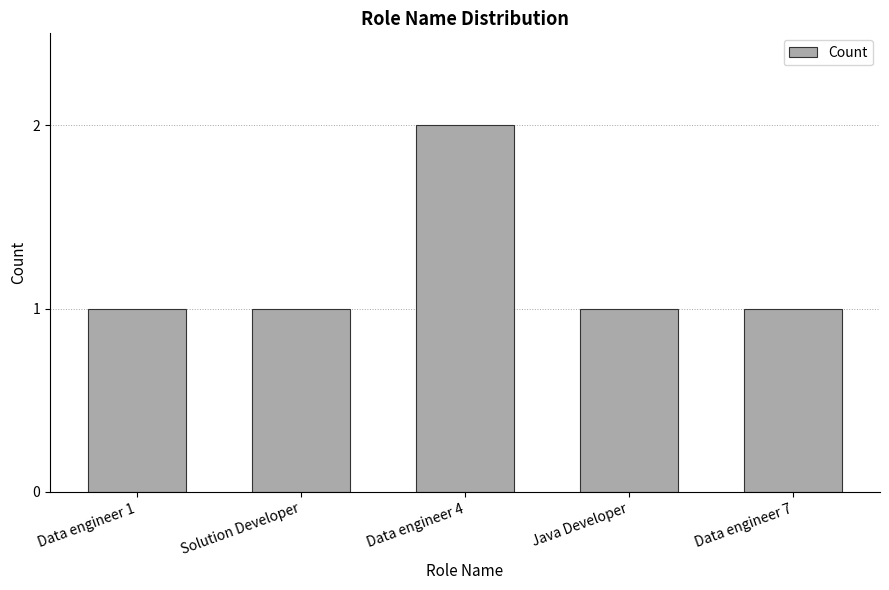

Reading right to left, transcribe all the data shown in this chart.

Data engineer 7=1	Java Developer=1	Data engineer 4=2	Solution Developer=1	Data engineer 1=1